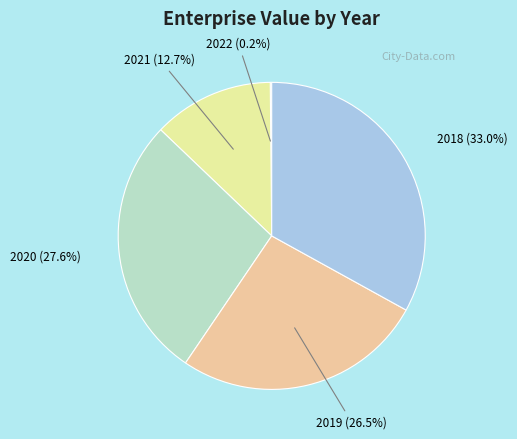

Does 2020 represent more than half of the total?

No